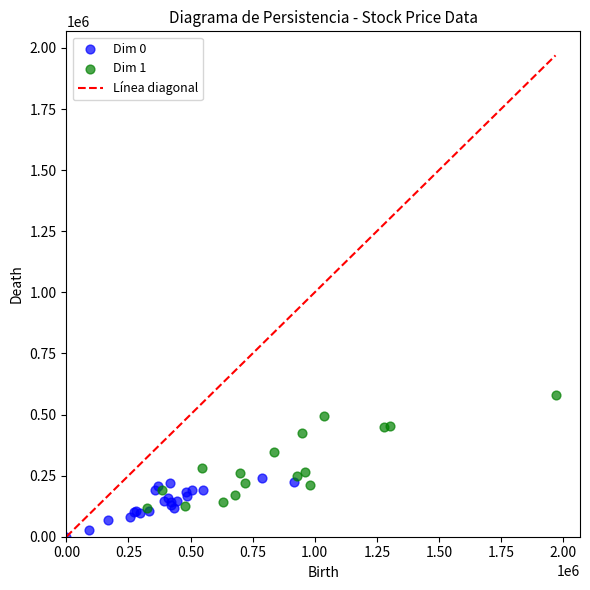

Which series has the largest Y range (max minus min)?

Dim 1